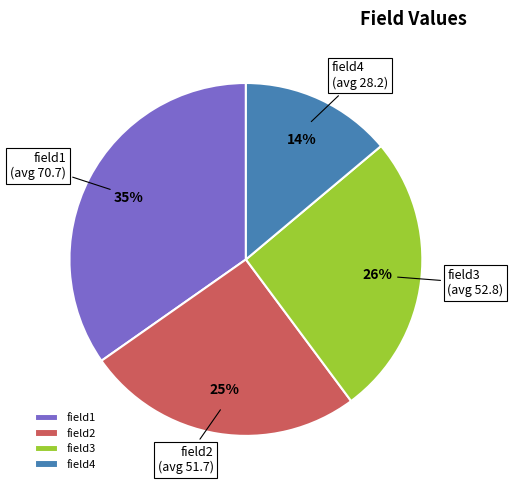

Which has a higher value, field2 or field4?

field2